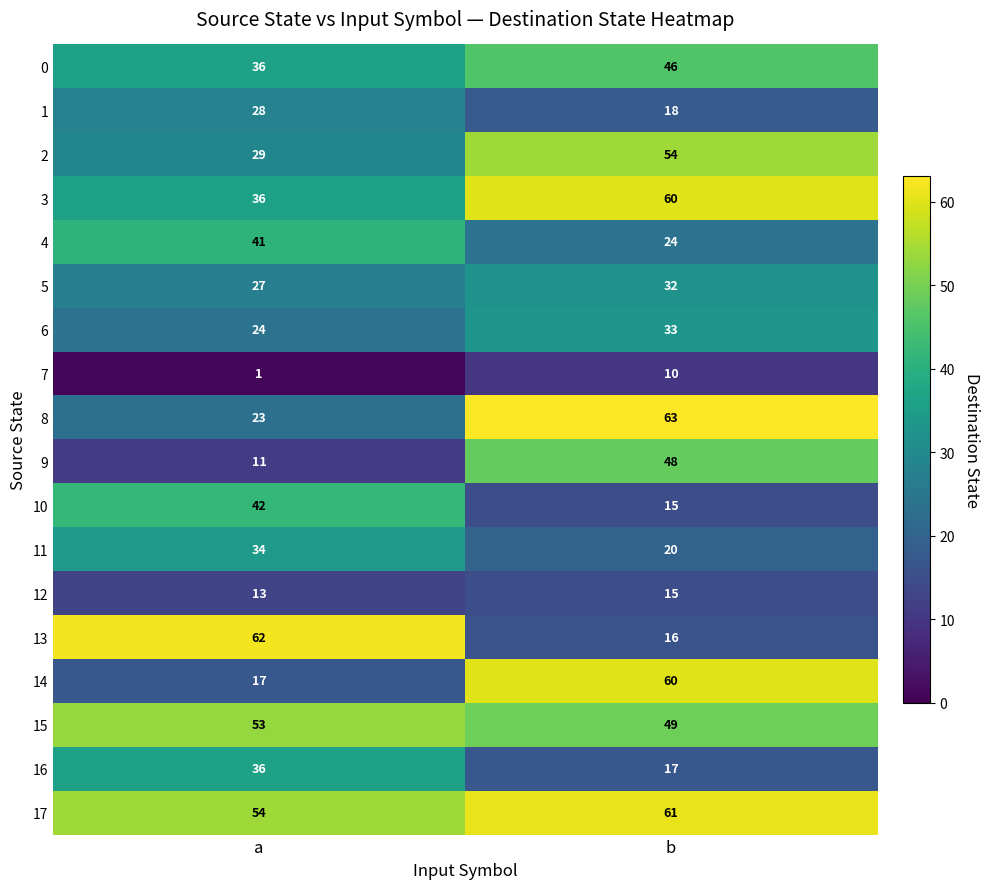

What is the maximum value shown in the chart?

63